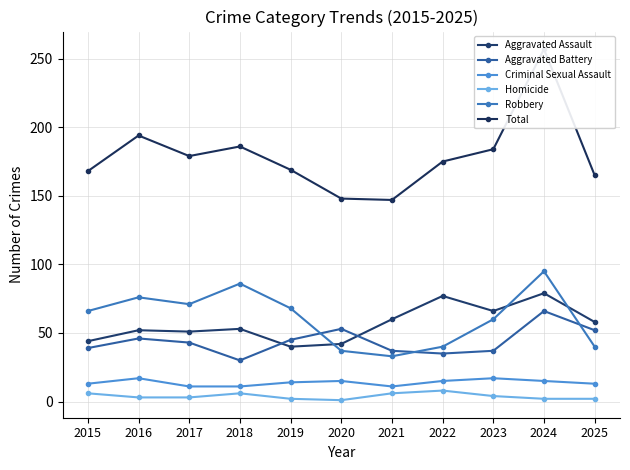

Which series has the largest range (max minus min)?

Total